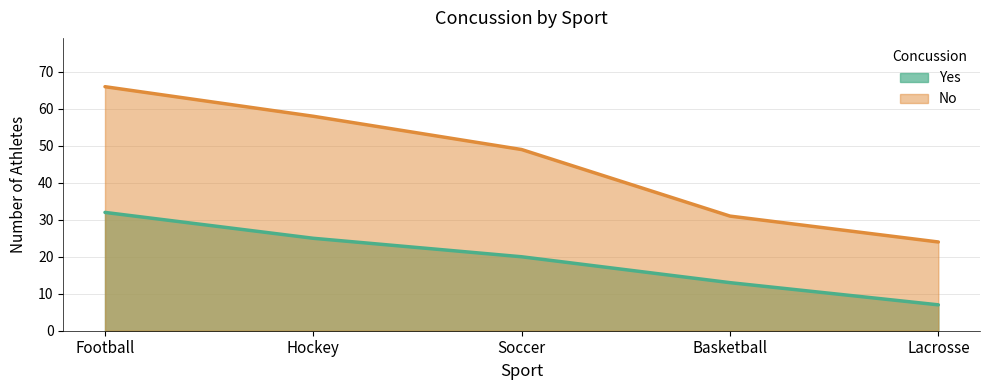

Reading right to left, what are all the values shown in this chart?

Yes: 7	13	20	25	32
No: 24	31	49	58	66